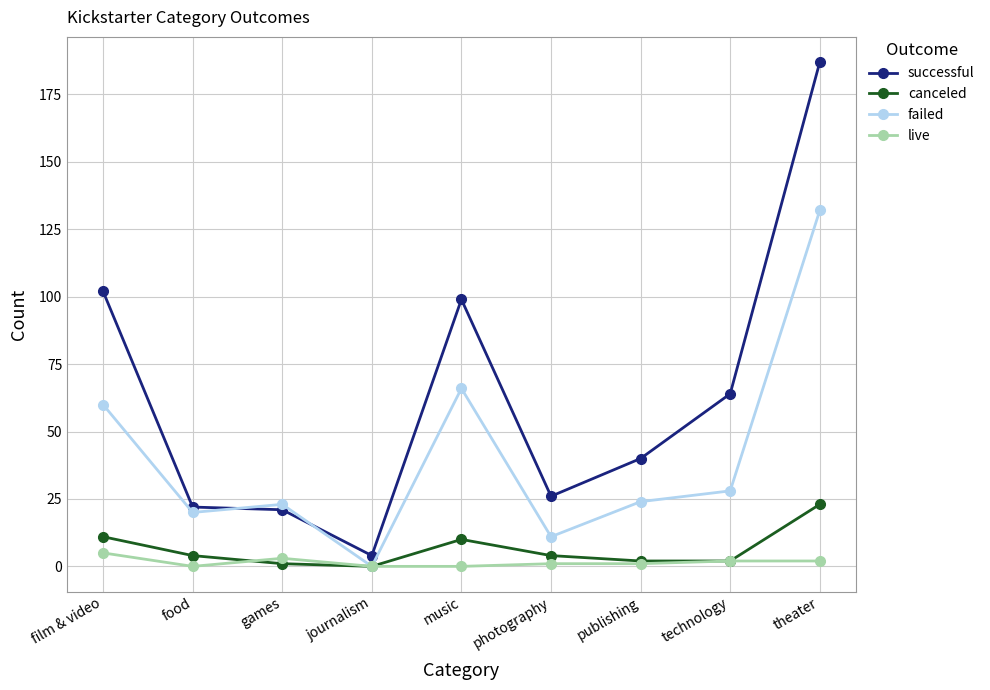

Reading left to right, what are all the values shown in this chart?

successful: 102	22	21	4	99	26	40	64	187
canceled: 11	4	1	0	10	4	2	2	23
failed: 60	20	23	0	66	11	24	28	132
live: 5	0	3	0	0	1	1	2	2